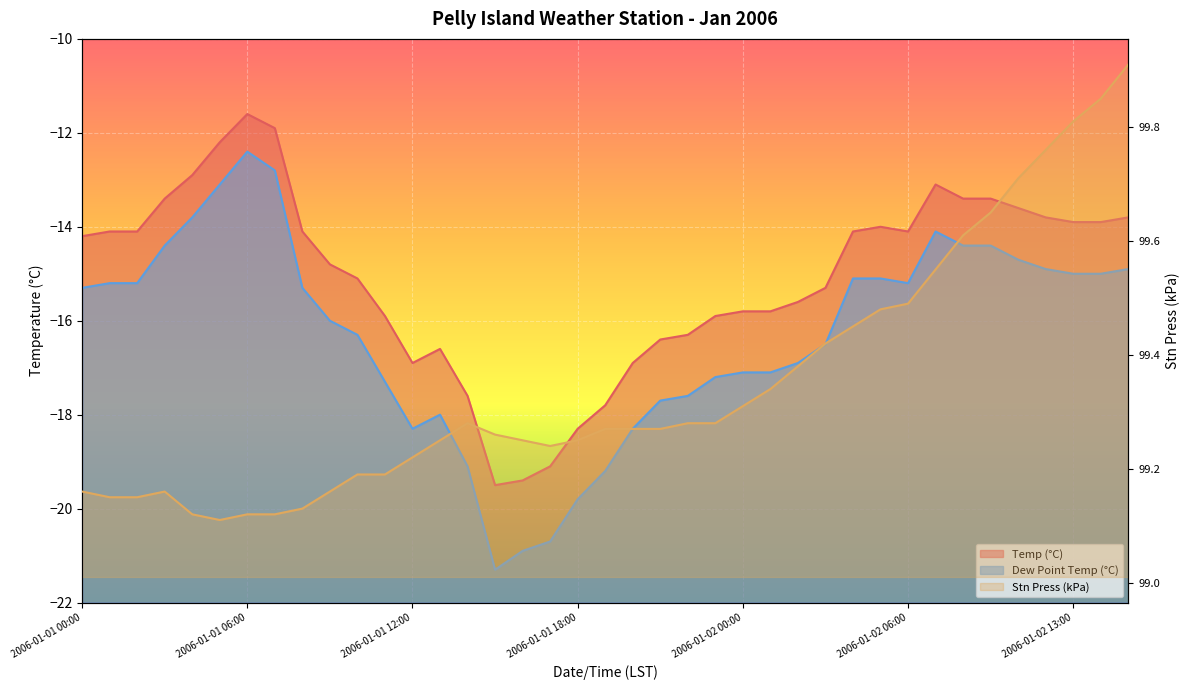

What is the difference between the maximum and minimum values in the Stn Press (kPa) series?

0.8